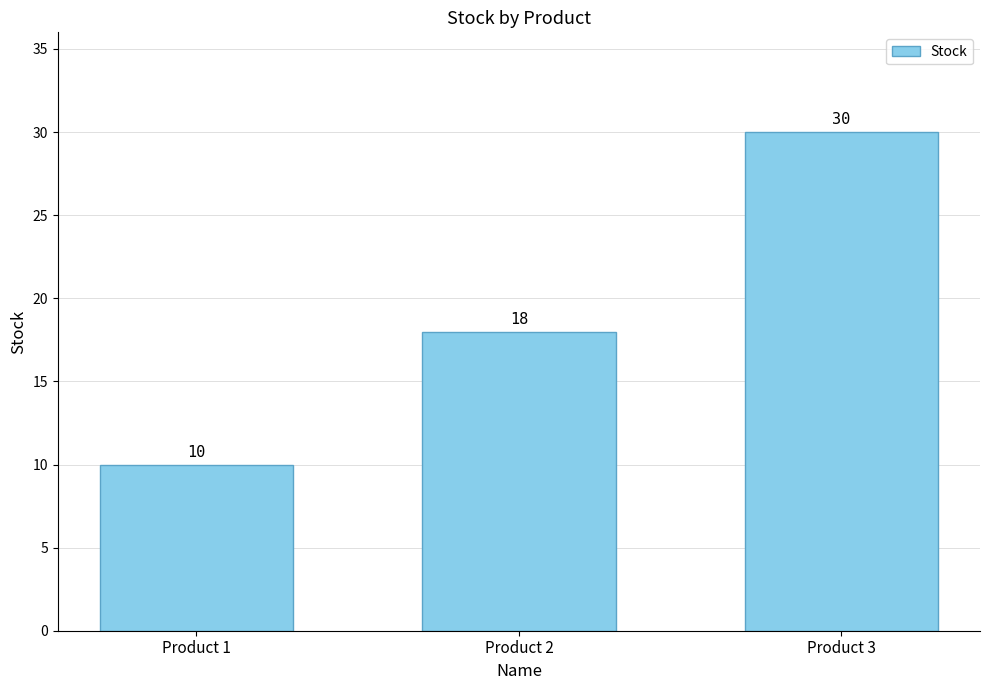

Count the number of categories in the chart.

3